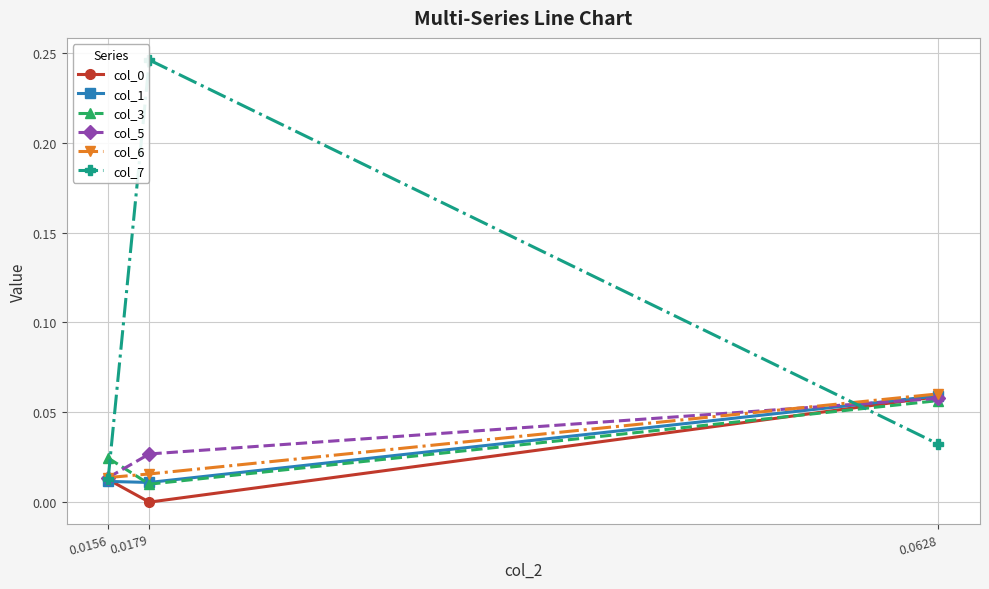

Which series has the largest total across all categories?

col_7